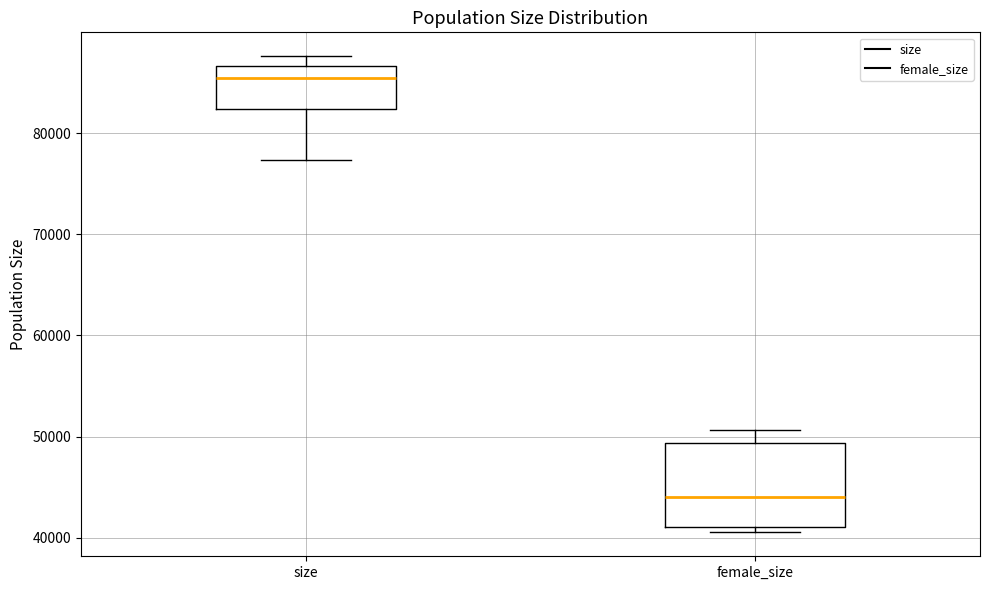

Reading left to right, transcribe this box plot: for each box, give where its median line is, the range the box spans, and where its two whiskers end, as read against the y-axis. The values are not printed on the chart, so give them approximately, as read against the axis.

size: median 85000, box 82000 to 87000, whiskers 77000 to 88000
female_size: median 44000, box 41000 to 49000, whiskers 41000 (just below the box's lower edge) to 51000